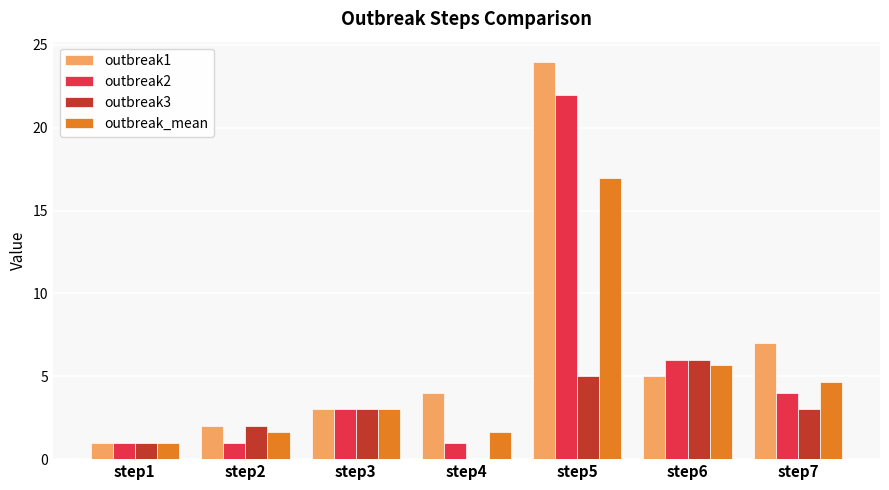

Reading left to right, list all the values displayed in this chart.

outbreak1: 1.0	2.0	3.0	4.0	24.0	5.0	7.0
outbreak2: 1.0	1.0	3.0	1.0	22.0	6.0	4.0
outbreak3: 1.0	2.0	3.0	0.0	5.0	6.0	3.0
outbreak_mean: 1.0	1.7	3.0	1.7	17.0	5.7	4.7